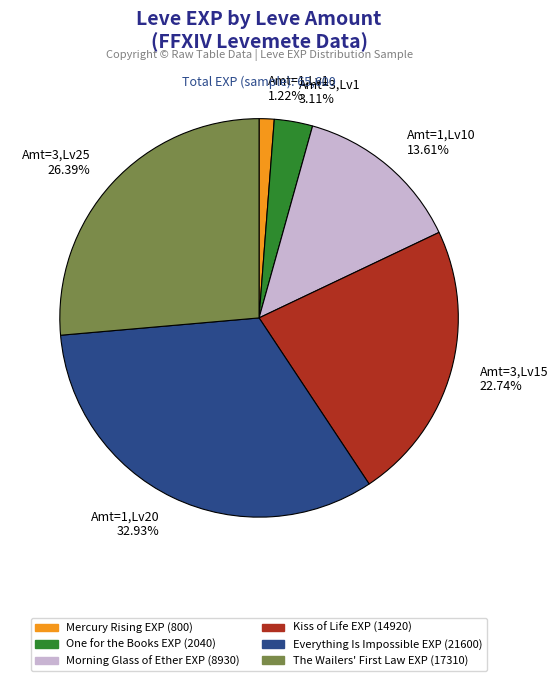

What is the largest slice in the pie chart?

Amt=1,Lv20 32.93%